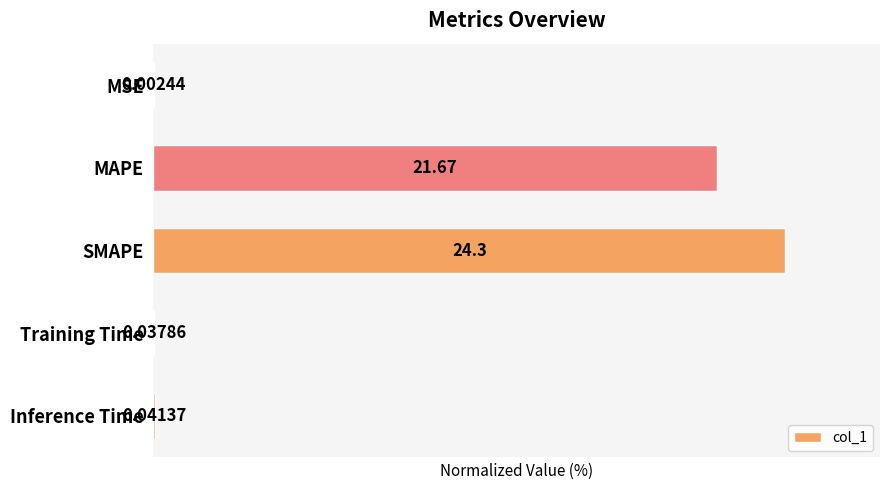

At which label is the value closest to 50?

MAPE